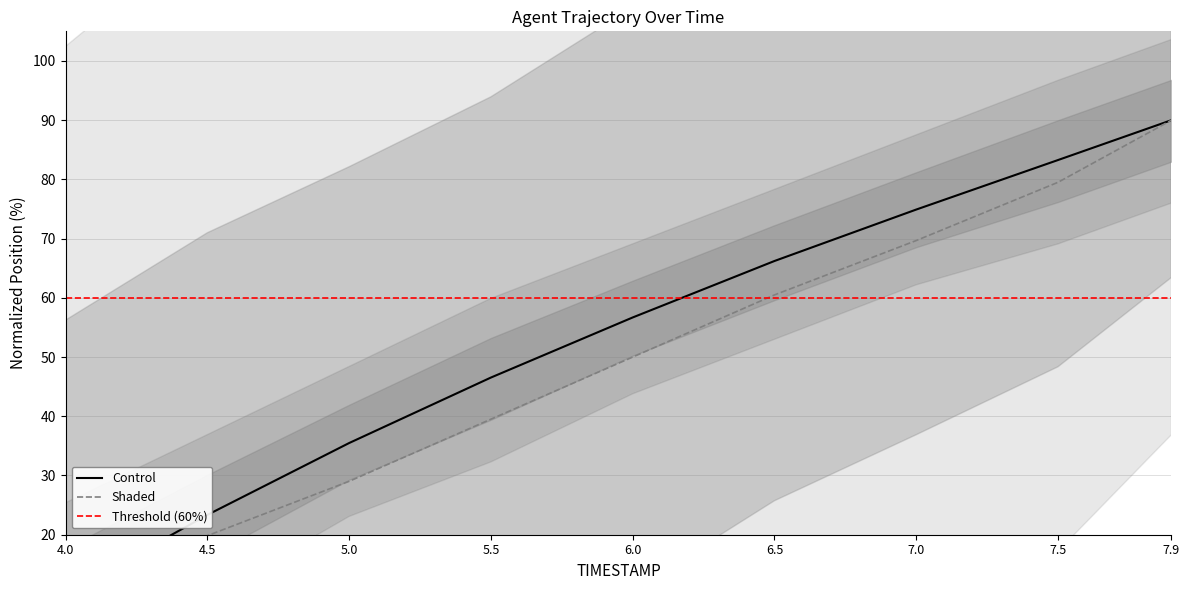

True or false: X and Y intersect in this chart.

False